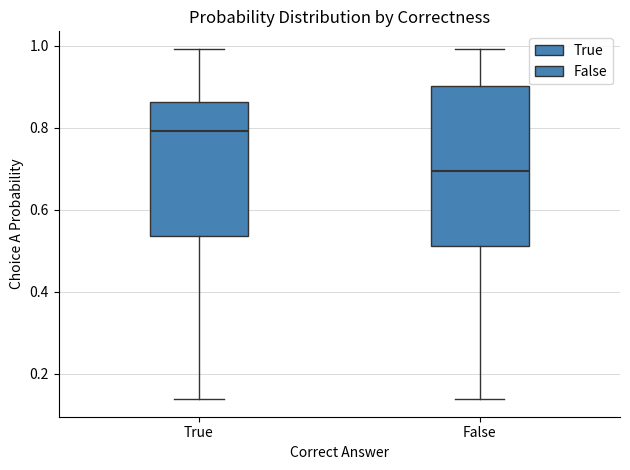

Reading left to right, read every box against the y-axis: the position of its median line, the range the box covers, and the ends of its whiskers. The values are not printed on the chart, so give them approximately, as read against the axis.

True: median 0.80, box 0.54 to 0.86, whiskers 0.14 to 1.00
False: median 0.70, box 0.52 to 0.90, whiskers 0.14 to 1.00